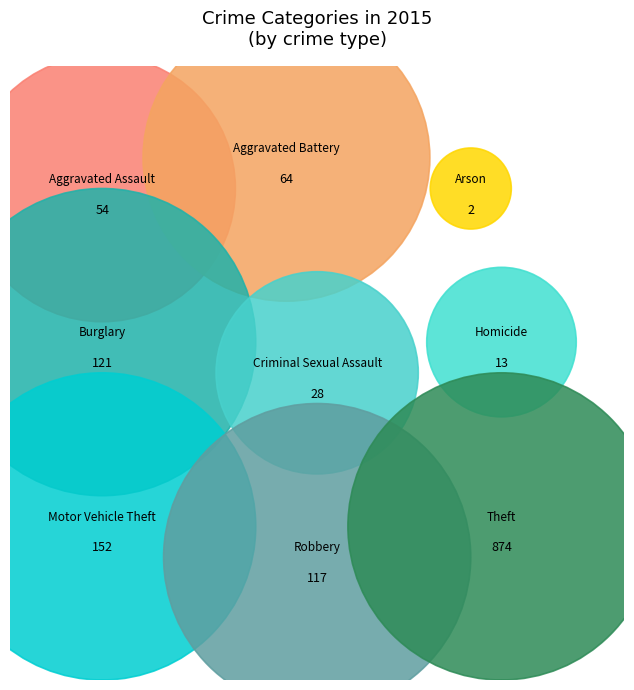

Count the number of slices in the pie.

9